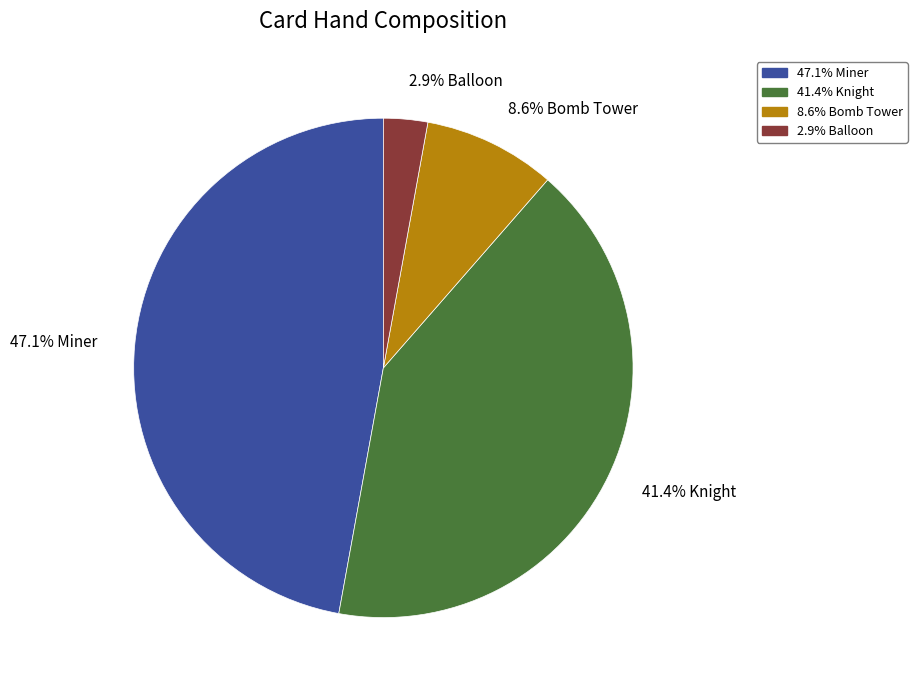

Between 2.9% Balloon and 47.1% Miner, which is larger?

47.1% Miner